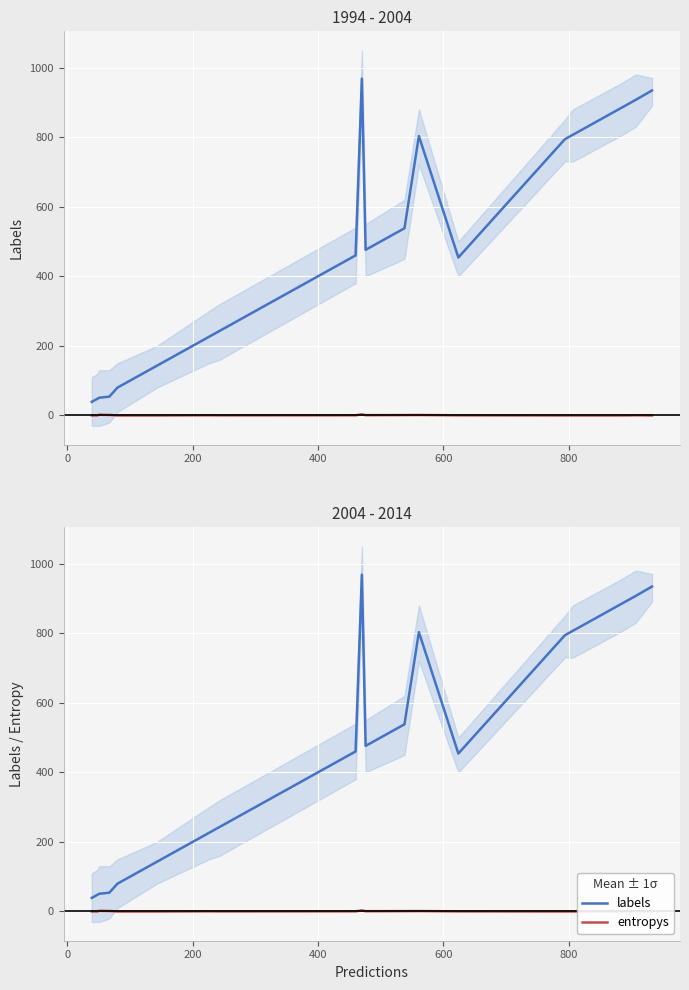

True or false: entropys and labels cross at least once.

False